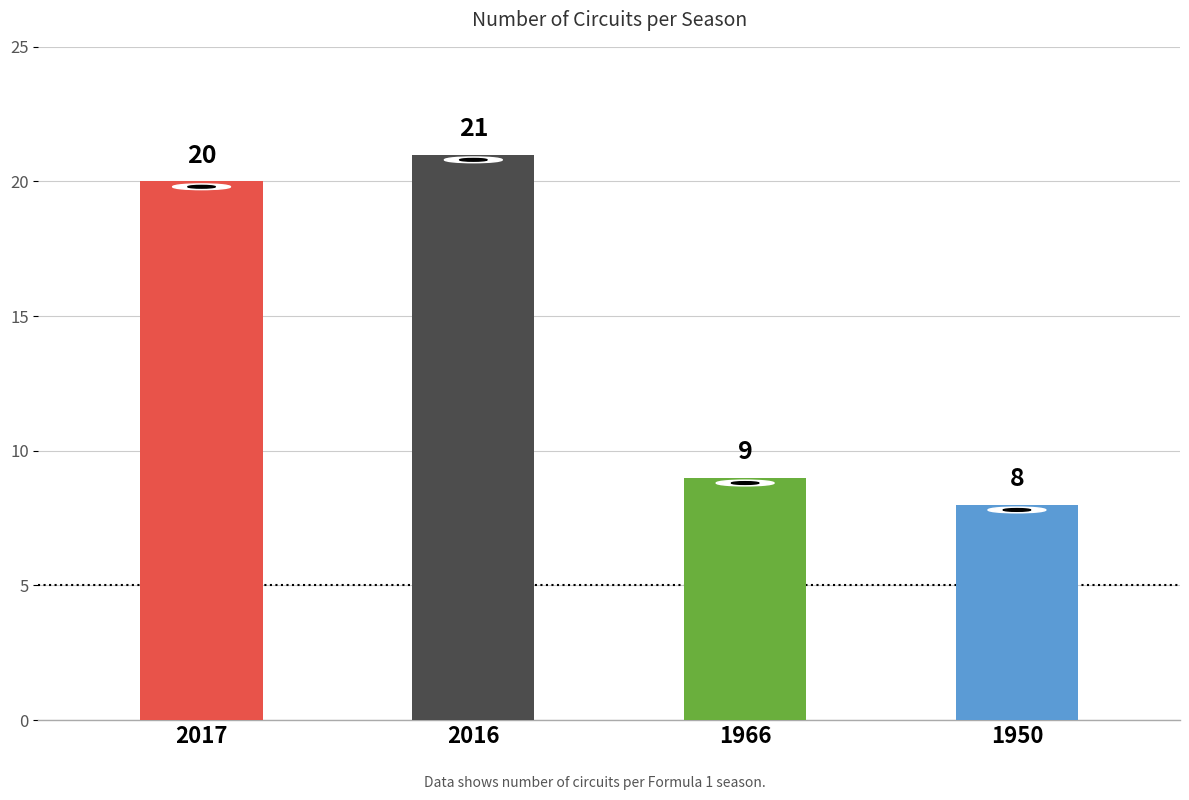

Rank the categories by value from lowest to highest.

1950, 1966, 2017, 2016